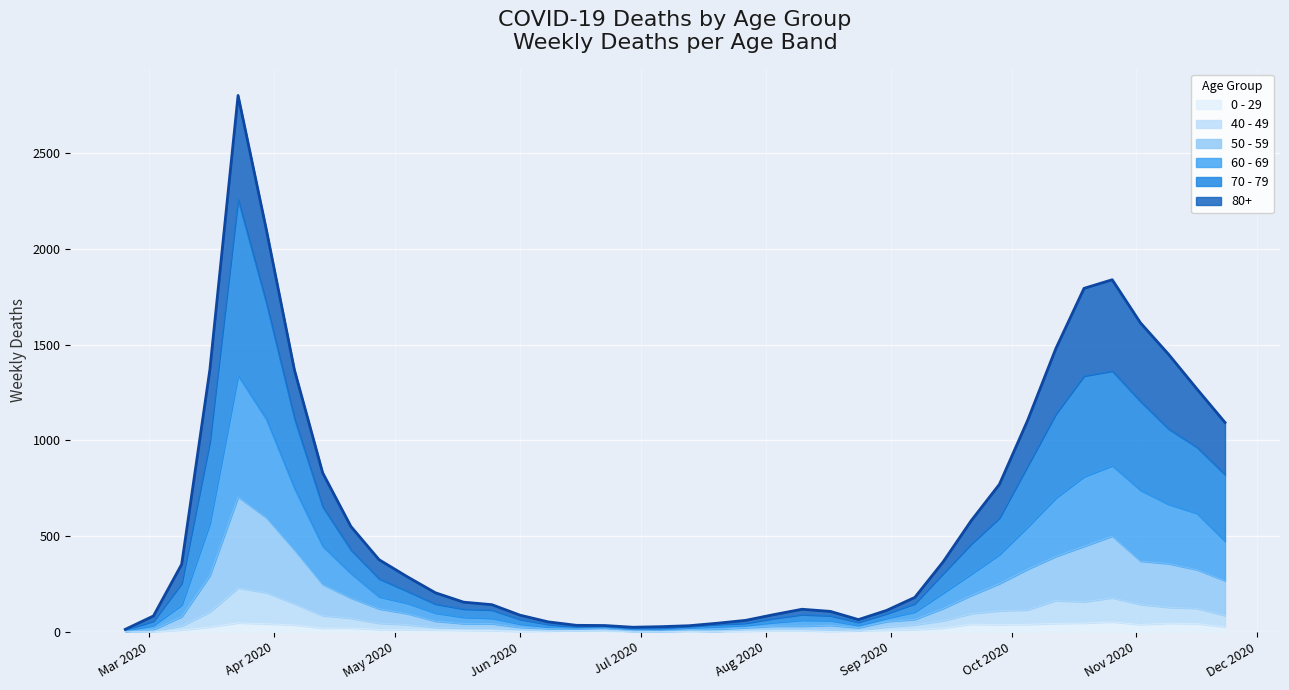

Reading right to left, extract all data points from this chart.

80+: 273	305	390	411	477	458	342	239	176	122	61	33	17	14	23	28	20	15	7	5	9	7	6	9	13	22	28	36	59	76	100	123	178	255	385	544	377	100	27	3
70 - 79: 348	346	394	464	495	526	439	318	191	157	102	43	24	16	25	29	21	11	11	7	8	5	5	6	14	24	43	43	47	63	94	123	206	365	608	920	427	113	22	4
60 - 69: 206	294	310	370	368	364	305	221	152	112	80	39	17	12	25	31	19	13	12	8	3	6	3	3	8	18	28	33	42	54	63	128	199	320	514	634	272	61	22	2
50 - 59: 182	202	228	227	322	290	230	212	142	95	64	28	28	15	22	16	16	8	12	6	5	3	9	8	10	9	23	23	33	57	75	106	163	281	392	475	190	48	7	3
40 - 49: 60	80	83	105	126	111	120	76	72	55	38	26	17	2	10	8	8	10	2	4	1	1	5	2	3	12	14	12	13	27	33	51	66	111	163	183	79	21	5	0
0 - 29: 25	43	45	38	52	46	44	39	38	40	20	11	9	5	2	6	6	3	1	2	1	2	5	6	4	2	6	8	10	11	12	20	19	36	42	47	25	10	0	1